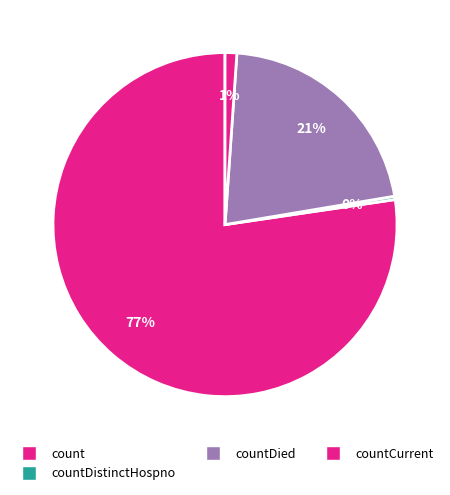

What percentage is the countDied slice, to the nearest percent?

21%